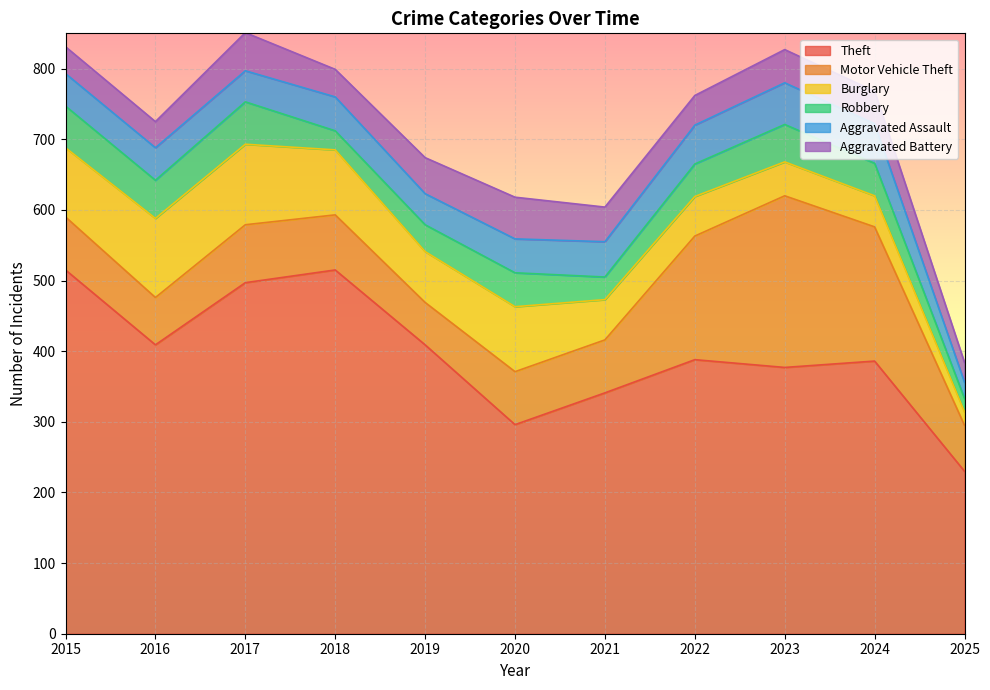

List the series in order of their peak value, lowest first.

Aggravated Assault, Aggravated Battery, Robbery, Burglary, Motor Vehicle Theft, Theft